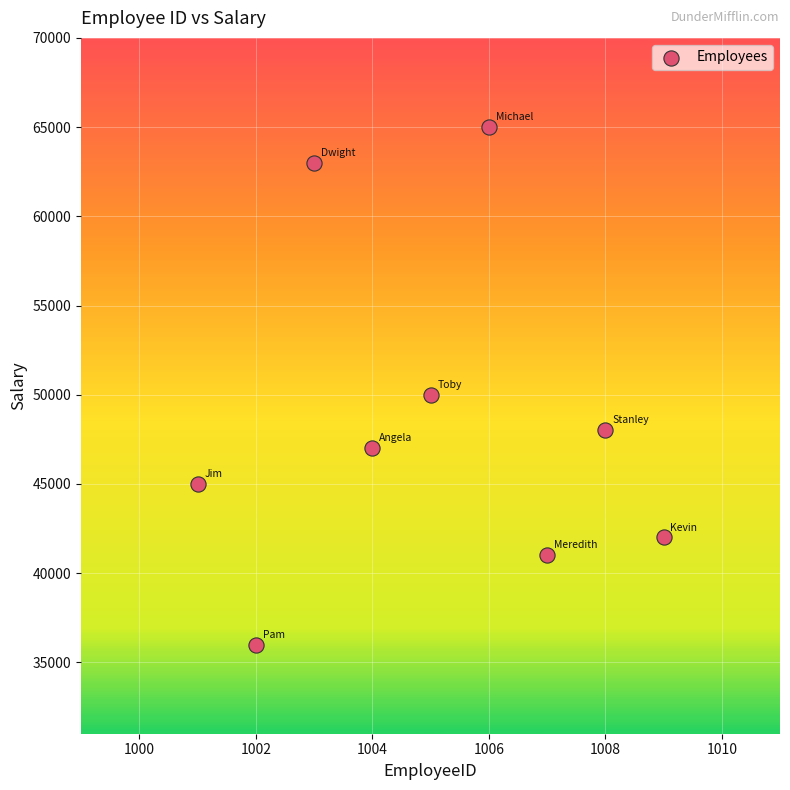

What is the range of Y values (max minus min)?

29000